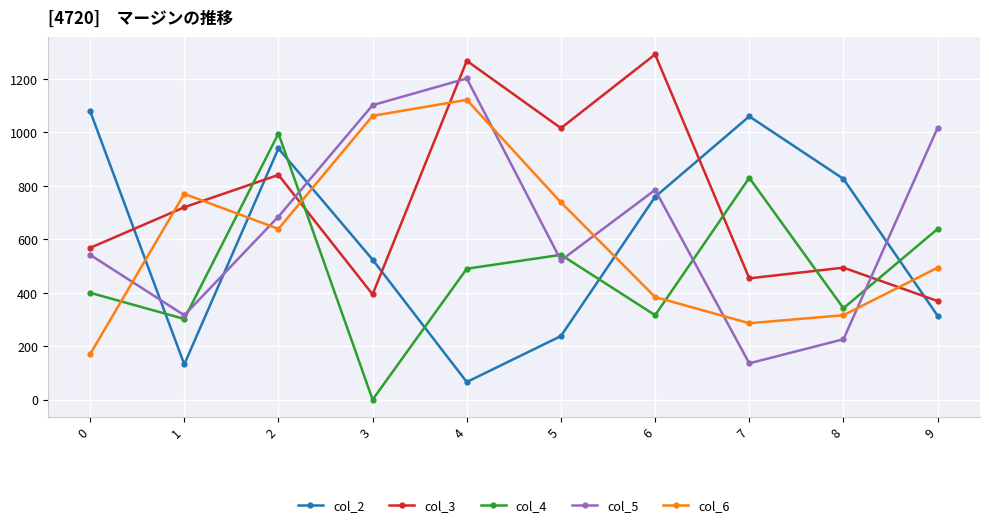

The col_2 series shows 640.0 at 2. True or false?

False